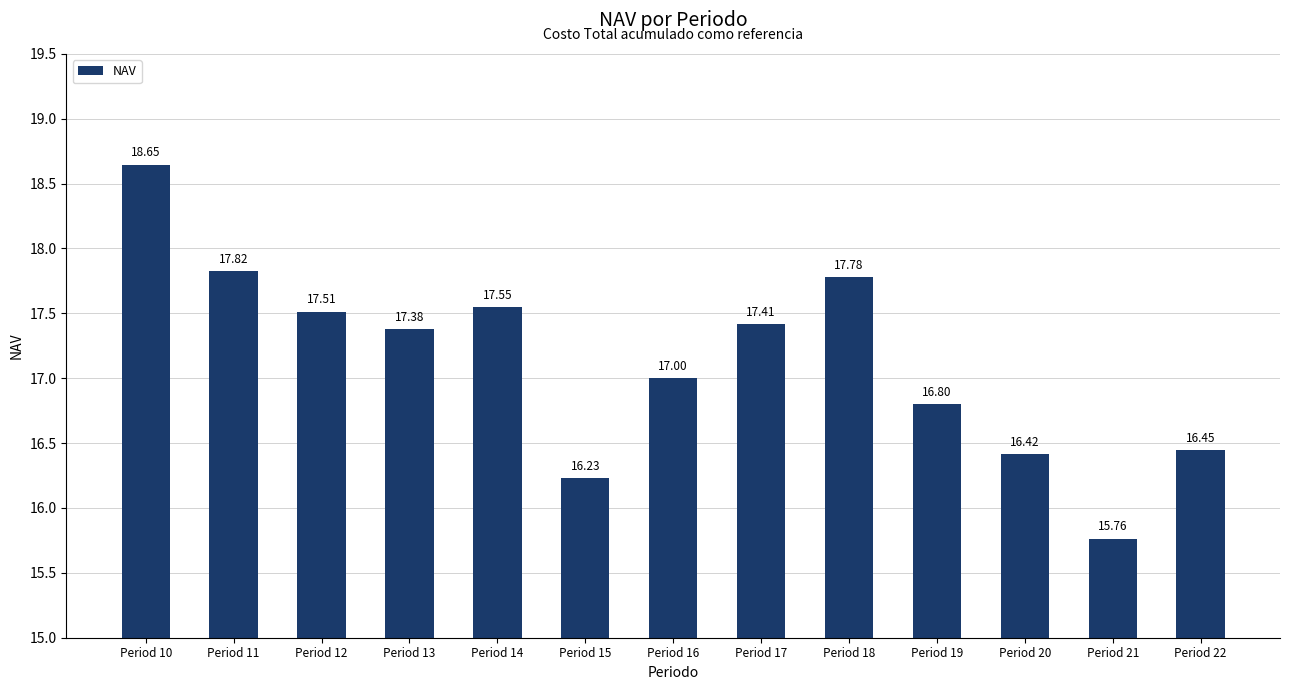

The value at Period 21 is 8.4. True or false?

False